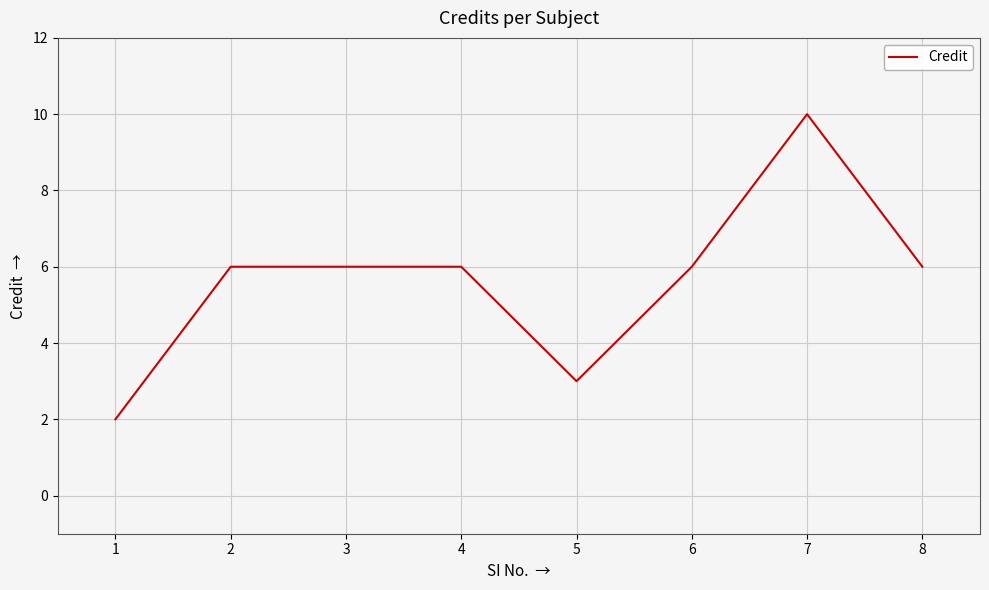

Is it true that the value at 2 is 6?

True